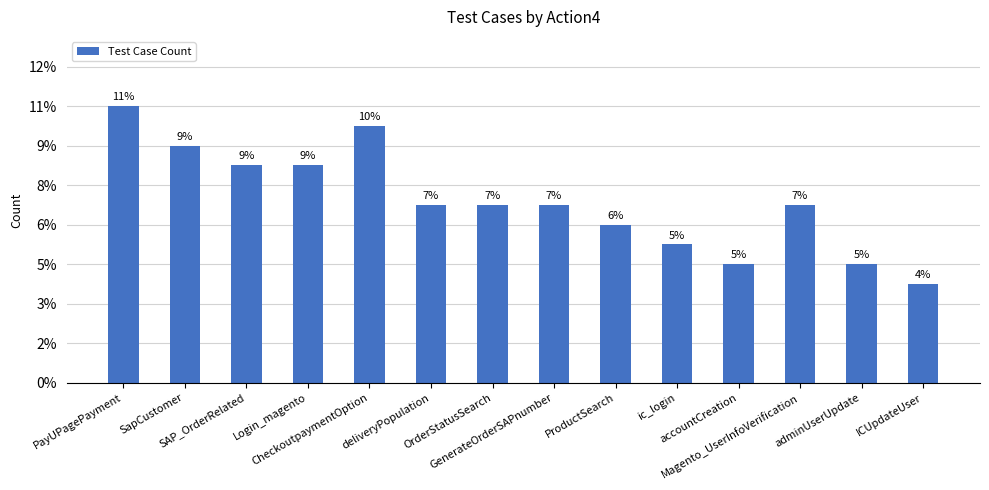

True or false: the data shows 9 at CheckoutpaymentOption.

False